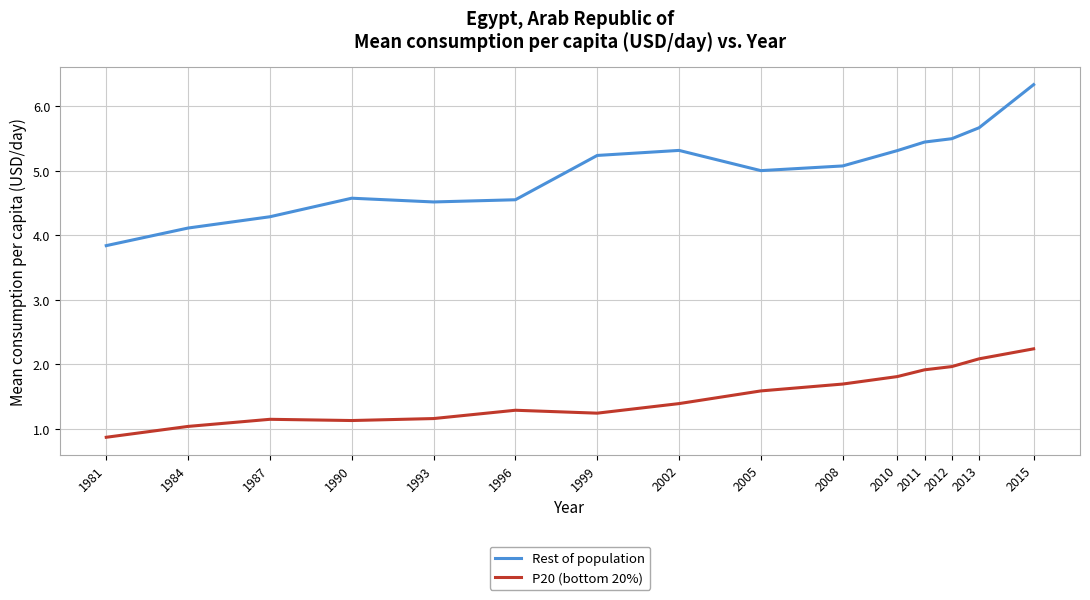

List the series in order of their peak value, highest first.

Rest of population, P20 (bottom 20%)